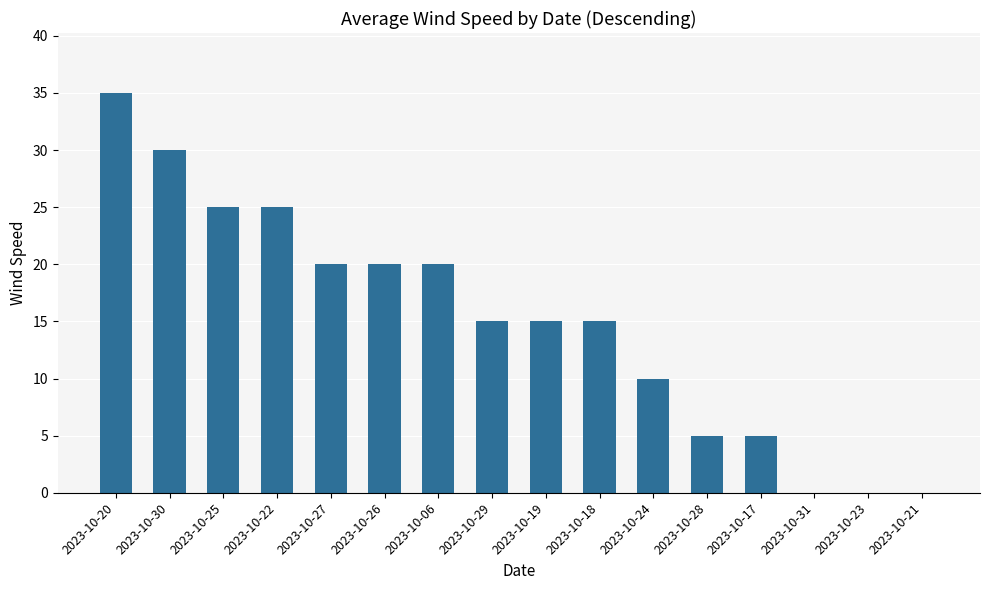

What is the sum of the values at 2023-10-22 and 2023-10-25?

50